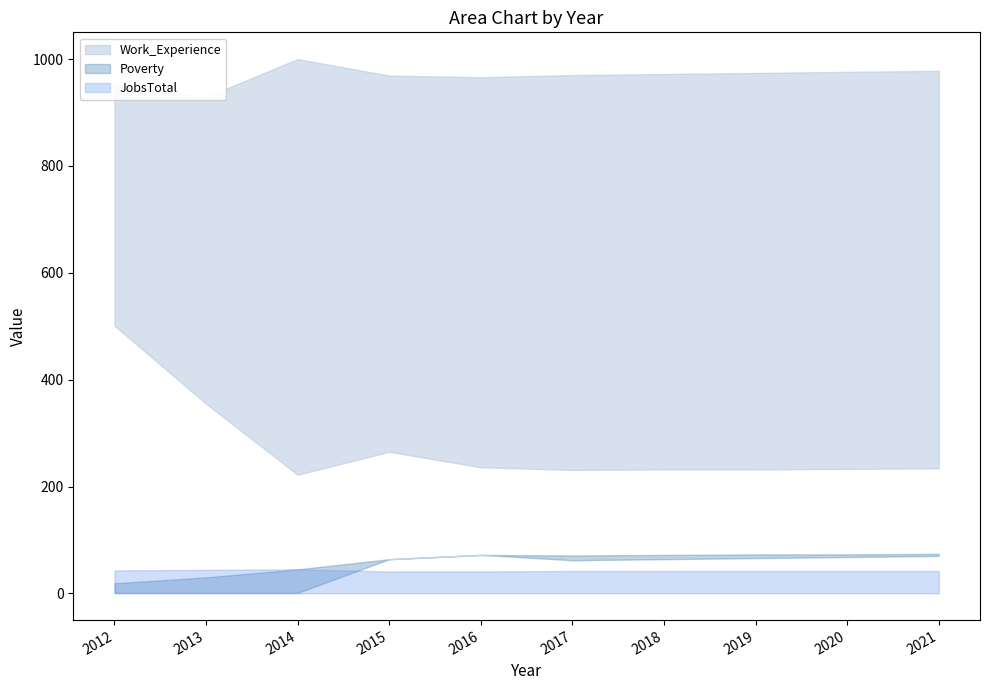

Count the number of categories in the chart.

10